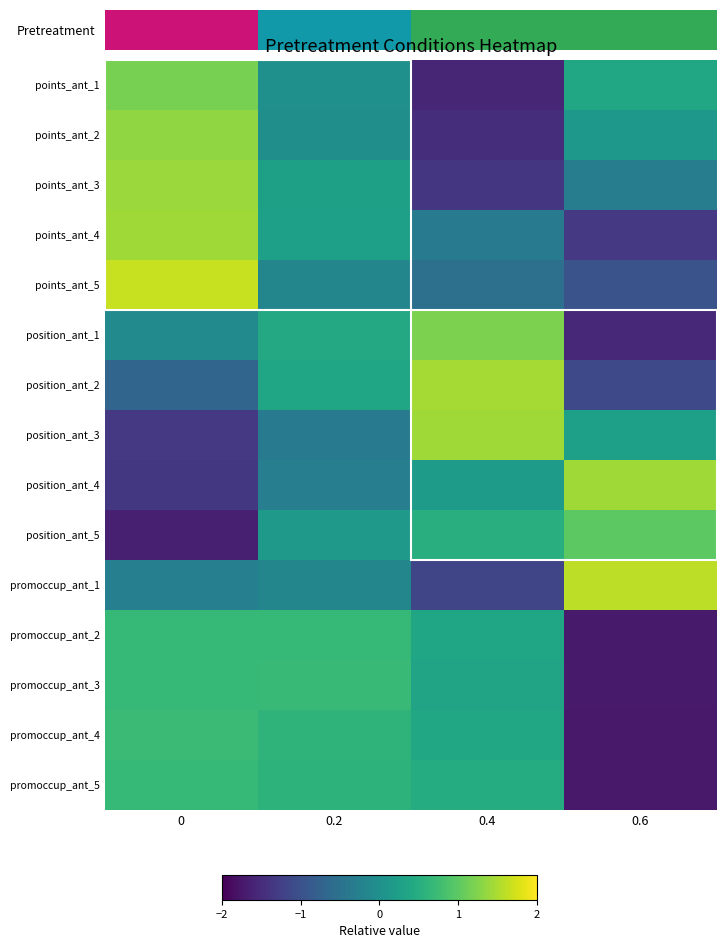

List the series in order of their peak value, highest first.

points_ant_5, promoccup_ant_1, position_ant_2, position_ant_4, points_ant_4, position_ant_3, points_ant_3, points_ant_2, position_ant_1, points_ant_1, position_ant_5, promoccup_ant_4, promoccup_ant_3, promoccup_ant_2, promoccup_ant_5